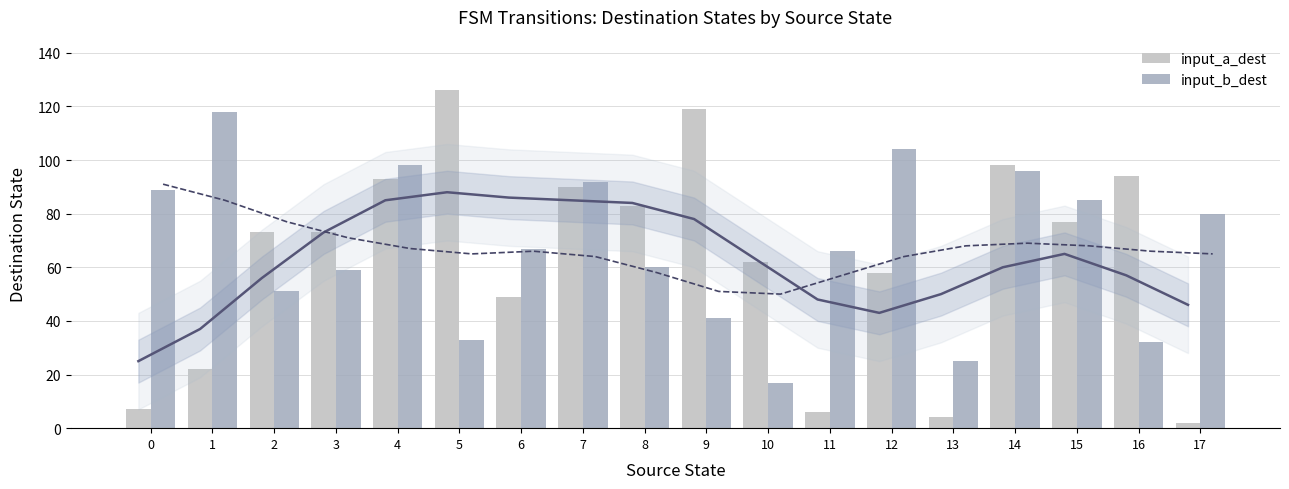

Where is input_b_dest nearest to the value 67?

6